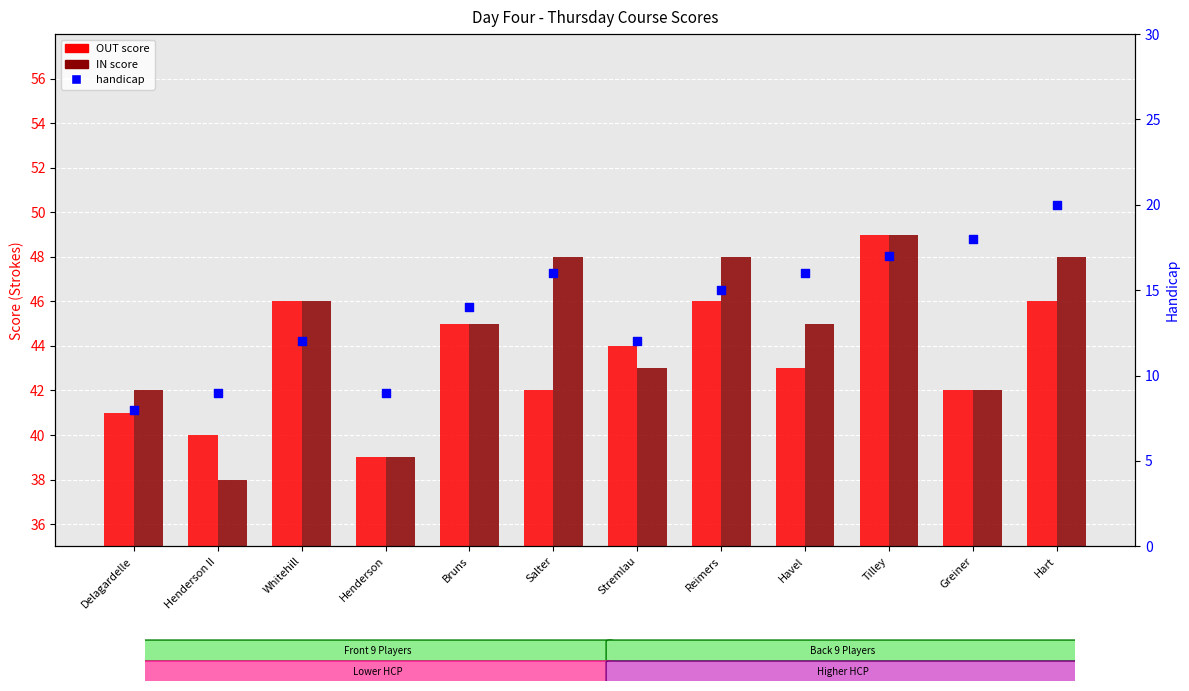

Which series reaches the maximum Y coordinate?

OUT score